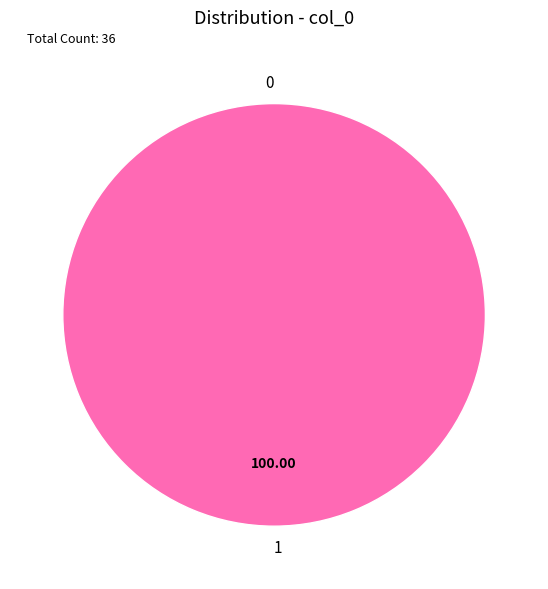

Which slice represents more than half of the pie?

1